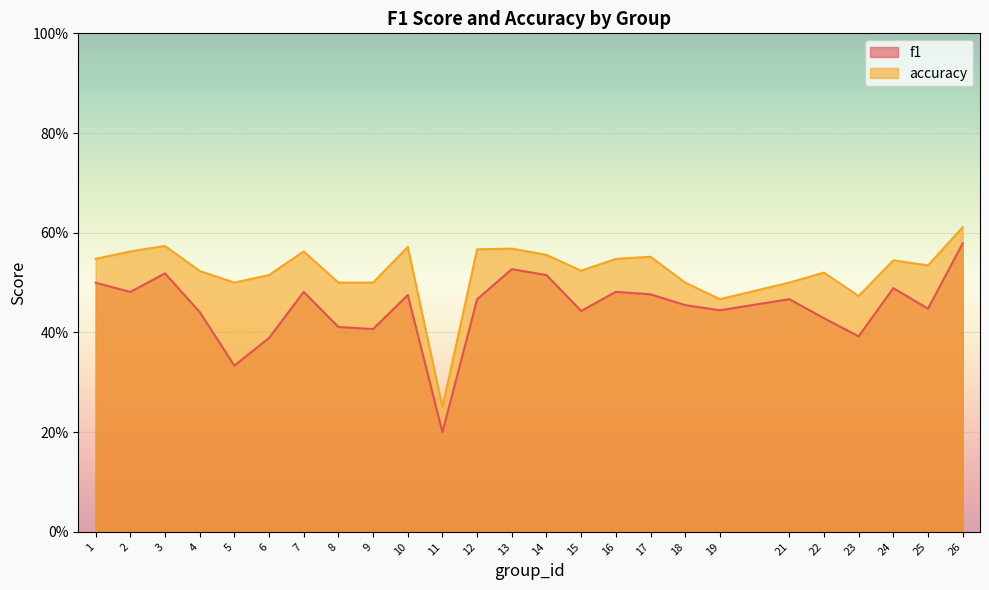

Which label corresponds to the largest value in the chart?

26